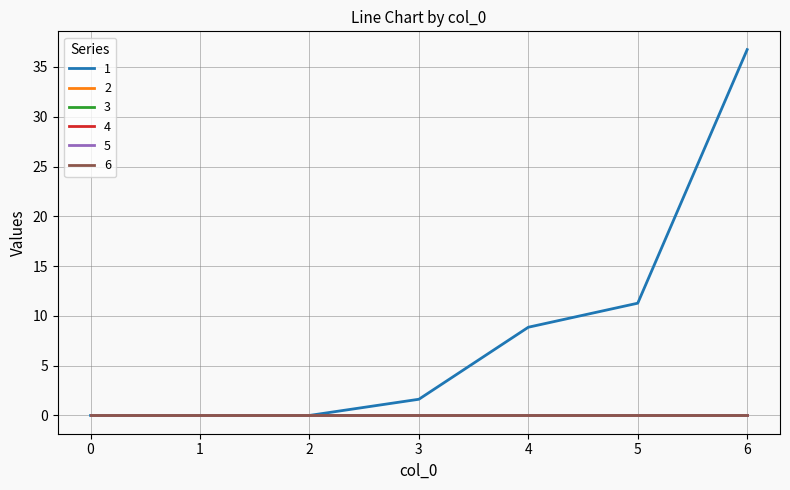

Rank the categories by 1 value from highest to lowest.

6, 5, 4, 3, 0, 1, 2